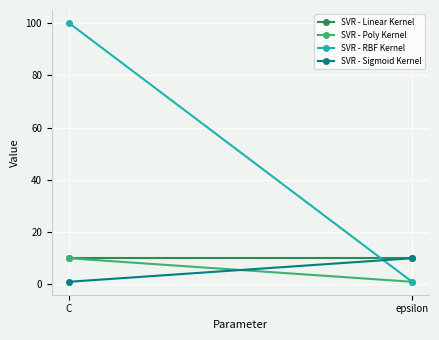

Read the SVR - Sigmoid Kernel value at C.

1